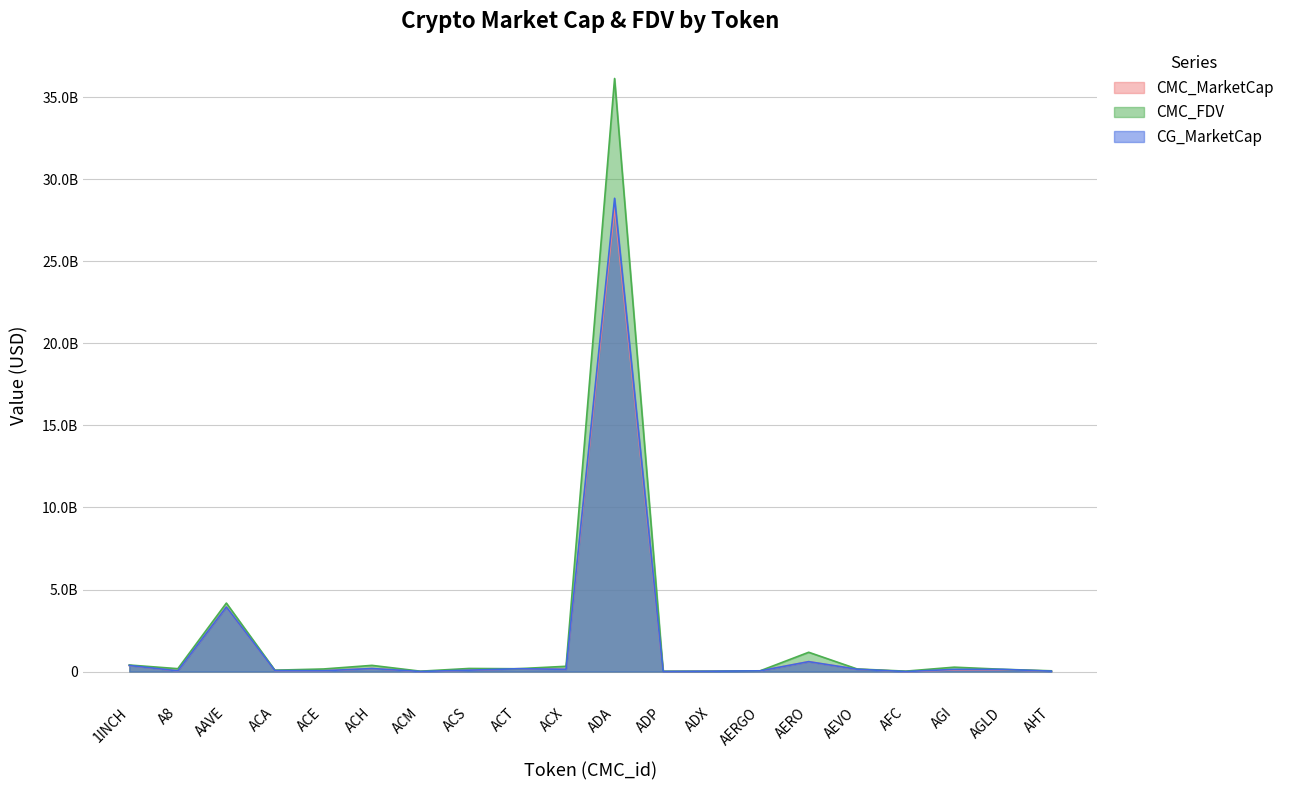

What is the difference between the CMC_MarketCap values at ADA and AGI?

28176898995